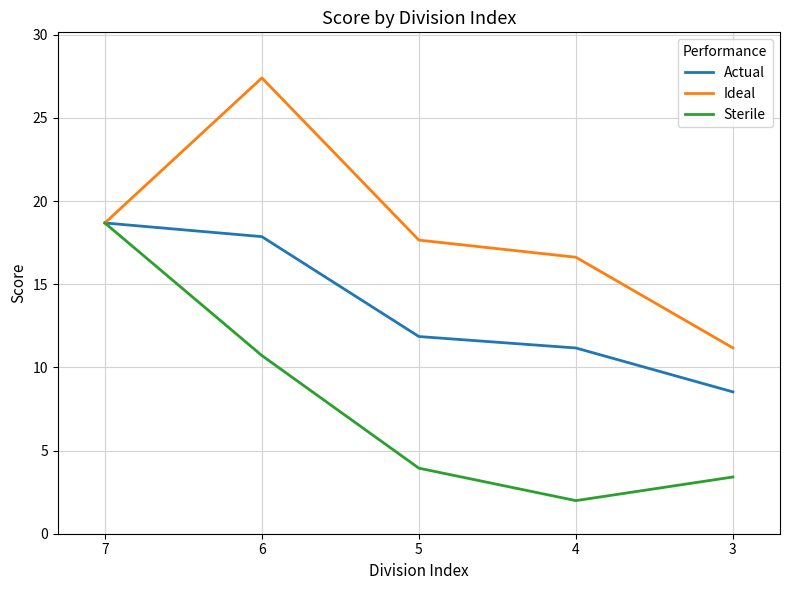

List the labels in order of Ideal value, largest first.

6, 7, 5, 4, 3